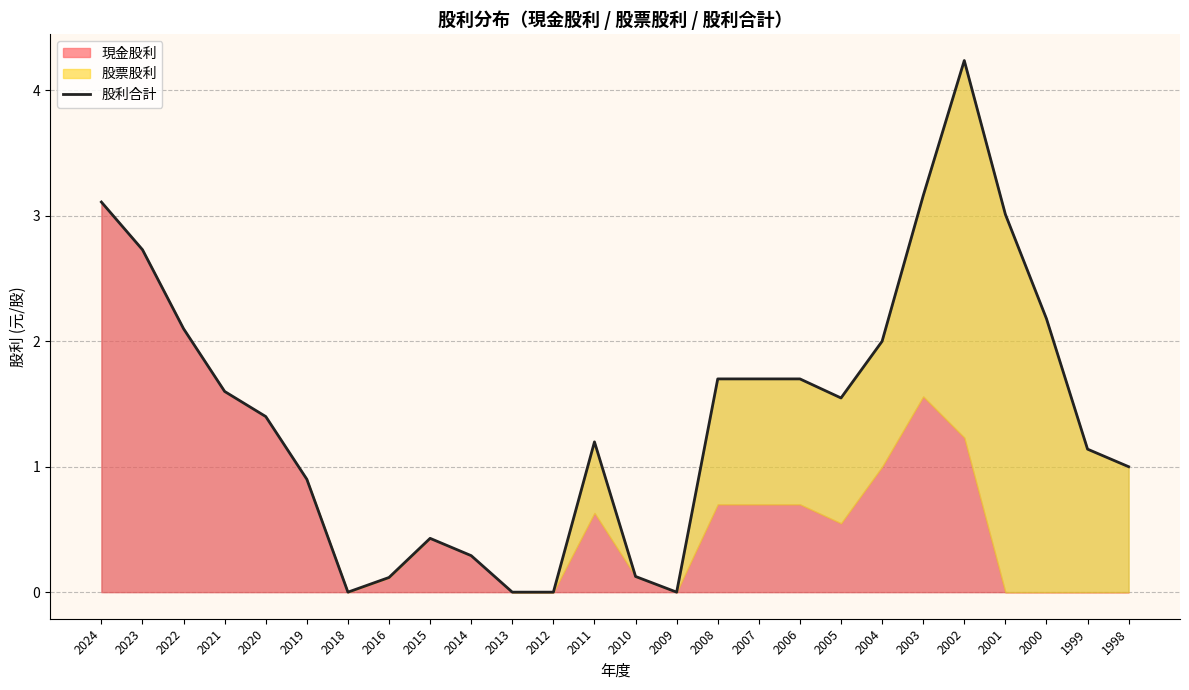

Read the value at 2011.

1.2